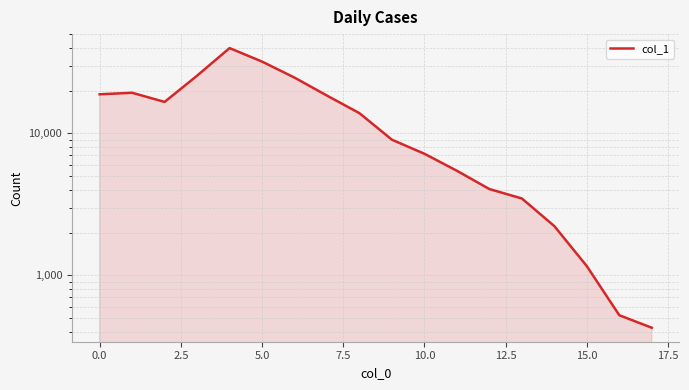

What is the approximate value at 12?

4055